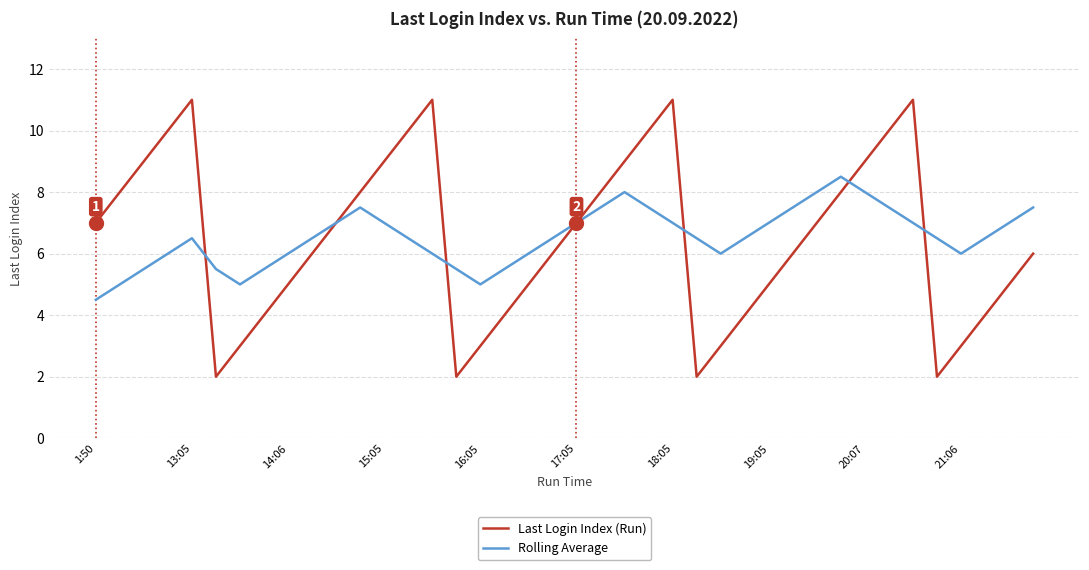

True or false: Rolling Average and Last Login Index (Run) intersect in this chart.

True